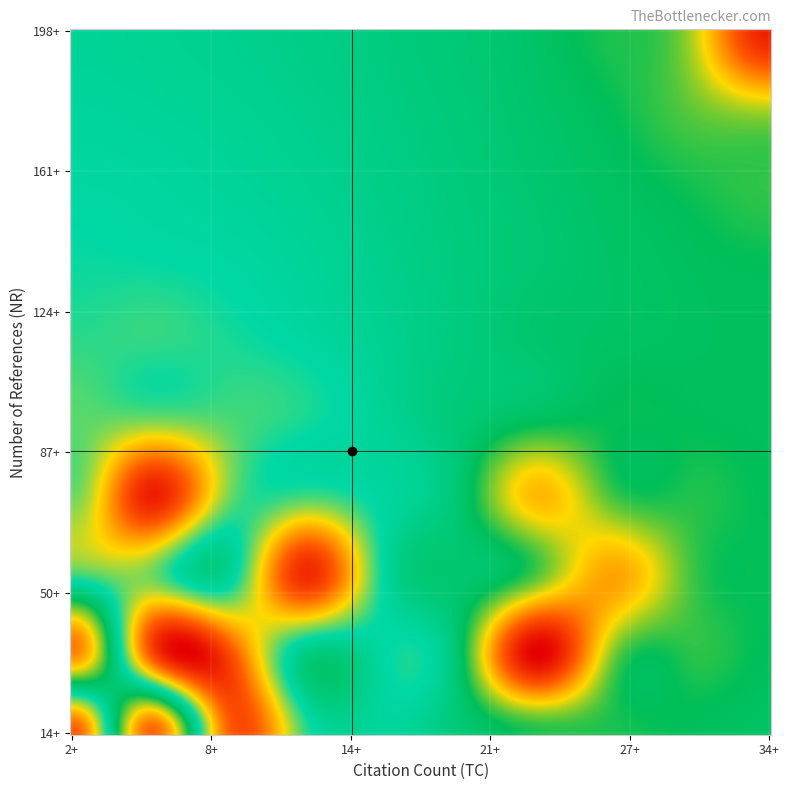

Which category has the highest value across all series?

7